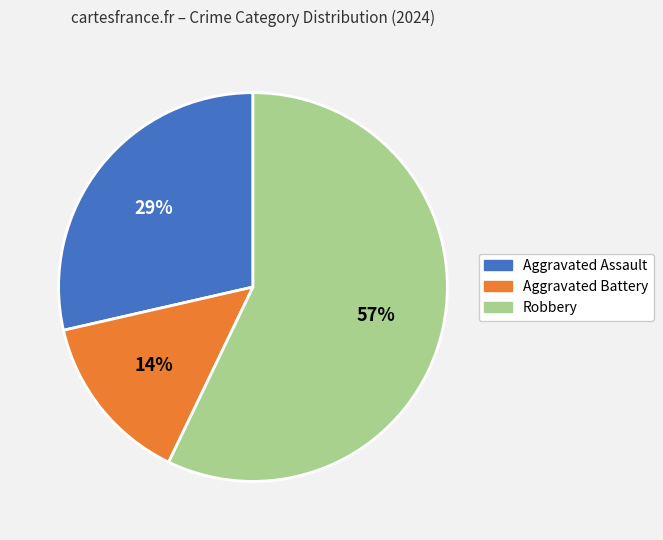

Between Aggravated Assault and Aggravated Battery, which is larger?

Aggravated Assault